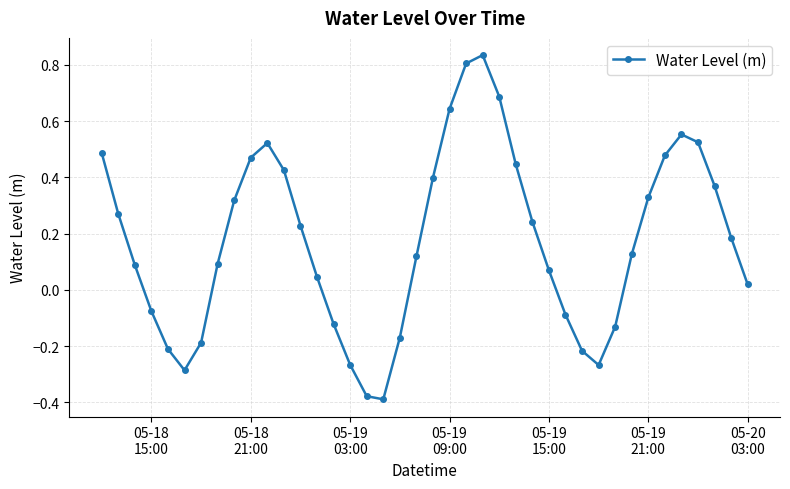

What is the difference between the maximum and minimum values?

1.2